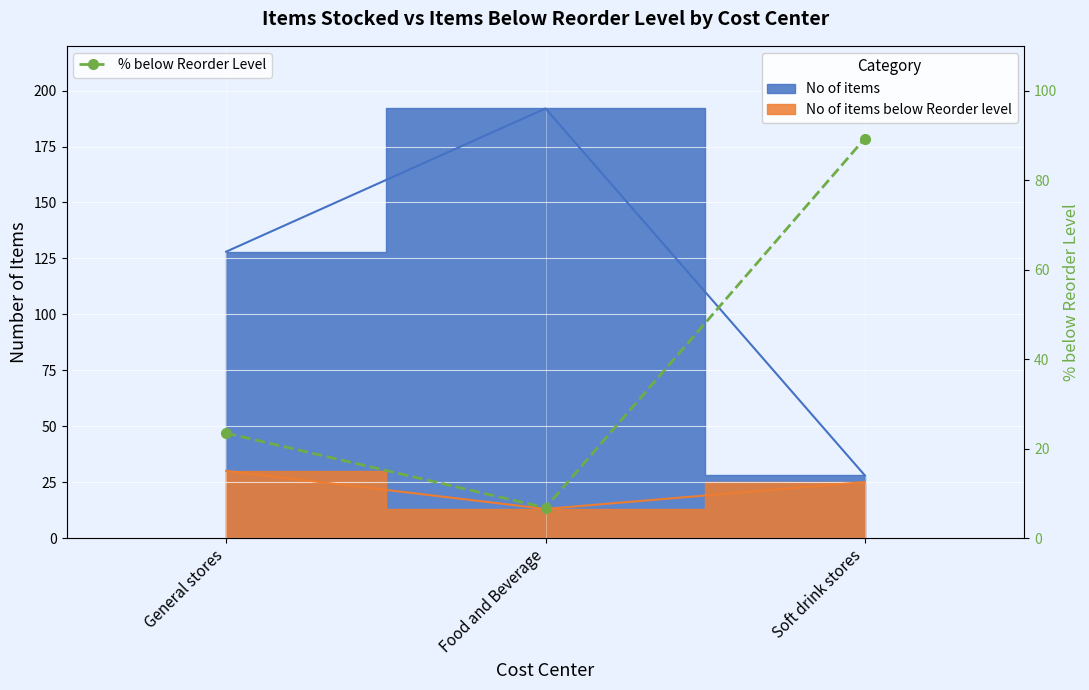

Reading right to left, transcribe all the data shown in this chart.

Soft drink stores=89.3	Food and Beverage=6.8	General stores=23.4